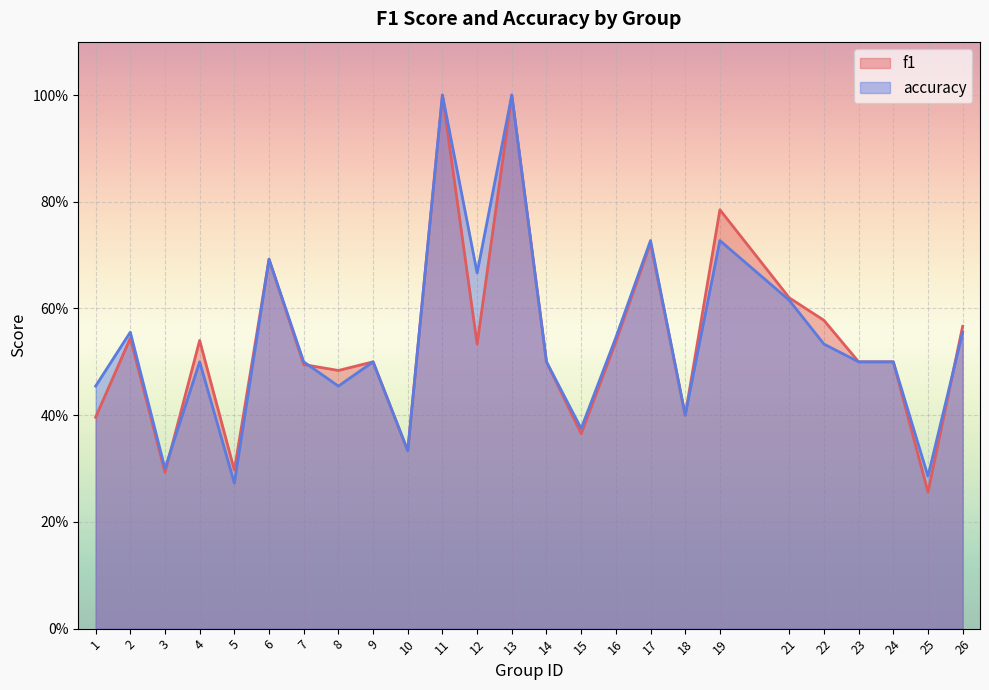

What is the approximate value of accuracy at 6?

0.7